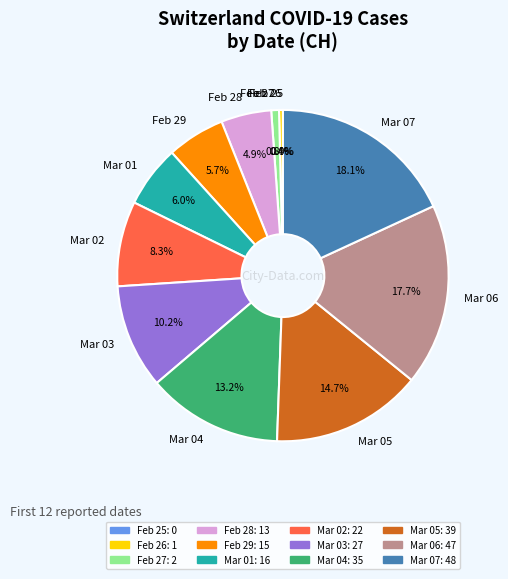

Count the number of slices in the pie.

12